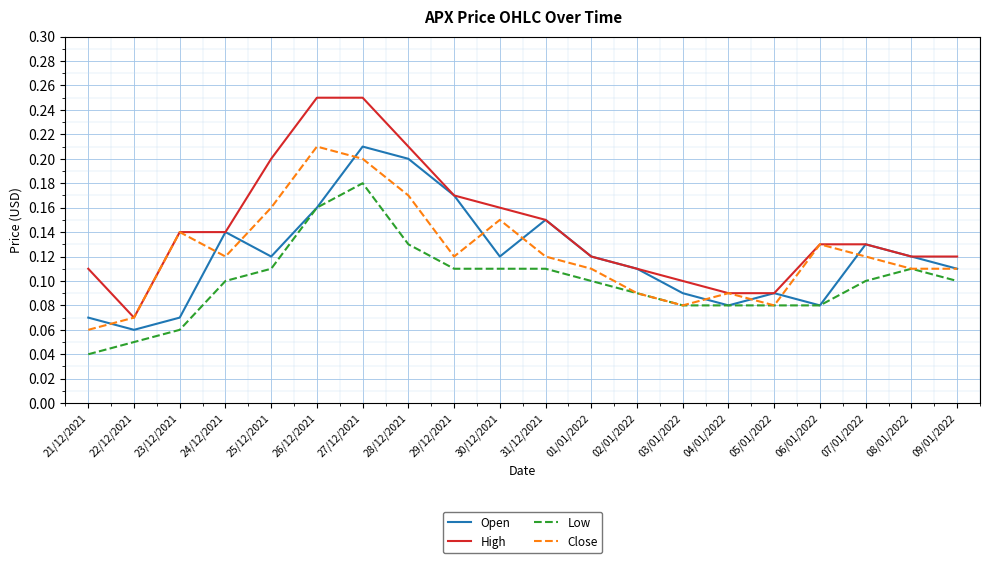

True or false: Low and High cross at least once.

False